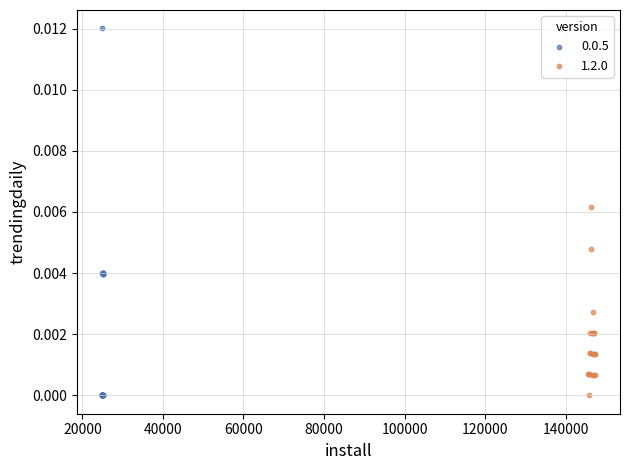

Which series reaches the maximum Y coordinate?

0.0.5